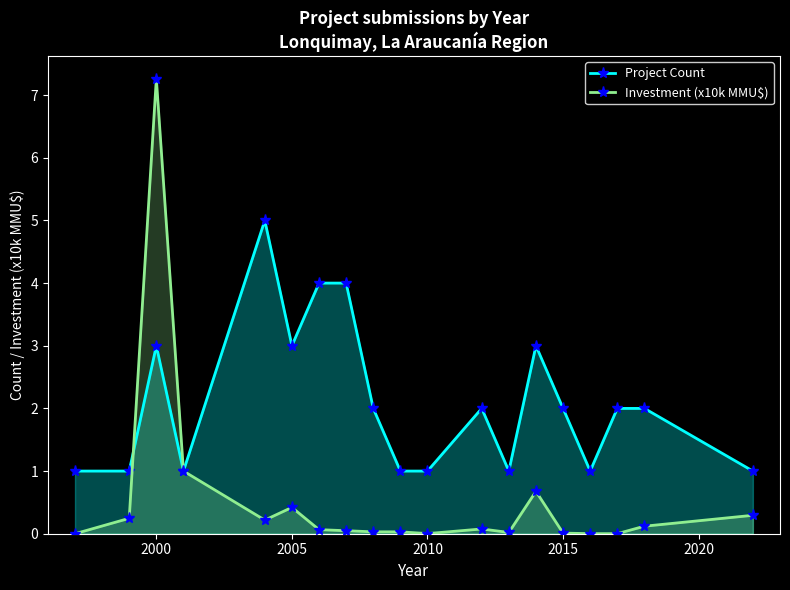

List the series in order of their overall mean, highest first.

Project Count, Investment (x10k MMU$)